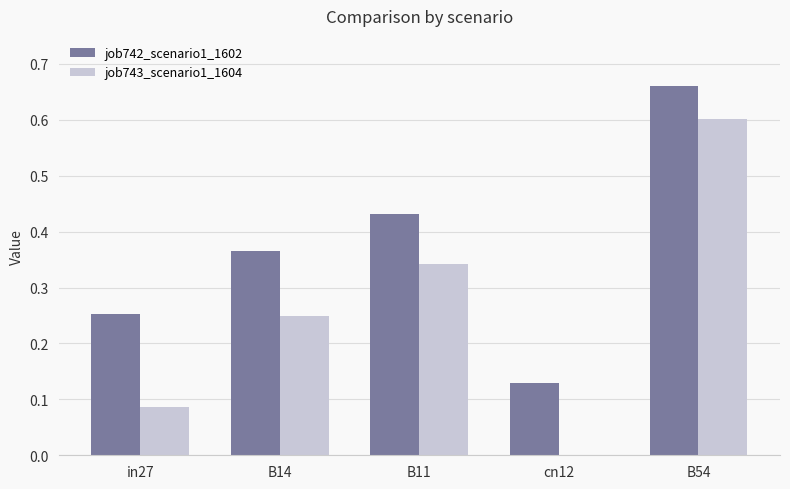

The job743_scenario1_1604 series shows -0.4 at cn12. True or false?

False